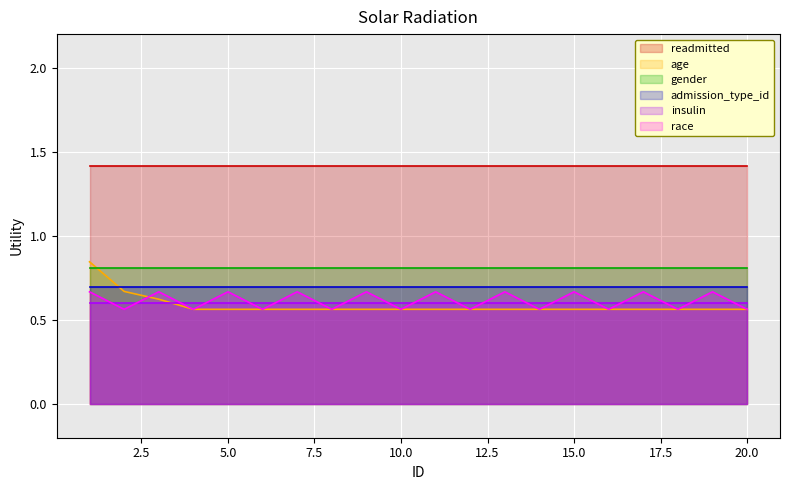

Reading left to right, extract all data points from this chart.

readmitted: 1.4	1.4	1.4	1.4	1.4	1.4	1.4	1.4	1.4	1.4	1.4	1.4	1.4	1.4	1.4	1.4	1.4	1.4	1.4	1.4
age: 0.8	0.7	0.6	0.6	0.6	0.6	0.6	0.6	0.6	0.6	0.6	0.6	0.6	0.6	0.6	0.6	0.6	0.6	0.6	0.6
gender: 0.8	0.8	0.8	0.8	0.8	0.8	0.8	0.8	0.8	0.8	0.8	0.8	0.8	0.8	0.8	0.8	0.8	0.8	0.8	0.8
admission_type_id: 0.7	0.7	0.7	0.7	0.7	0.7	0.7	0.7	0.7	0.7	0.7	0.7	0.7	0.7	0.7	0.7	0.7	0.7	0.7	0.7
insulin: 0.6	0.6	0.6	0.6	0.6	0.6	0.6	0.6	0.6	0.6	0.6	0.6	0.6	0.6	0.6	0.6	0.6	0.6	0.6	0.6
race: 0.7	0.6	0.7	0.6	0.7	0.6	0.7	0.6	0.7	0.6	0.7	0.6	0.7	0.6	0.7	0.6	0.7	0.6	0.7	0.6